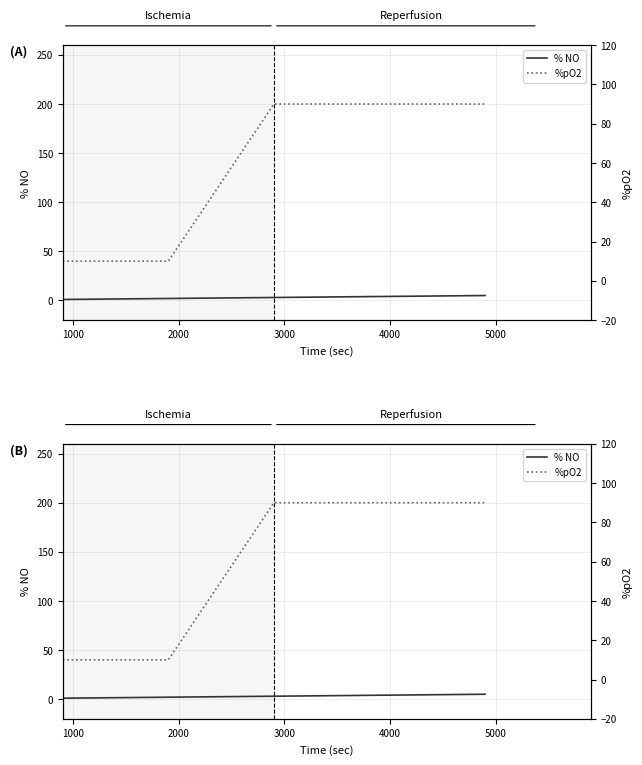

Is it true that % NO equals 2 at 0?

False